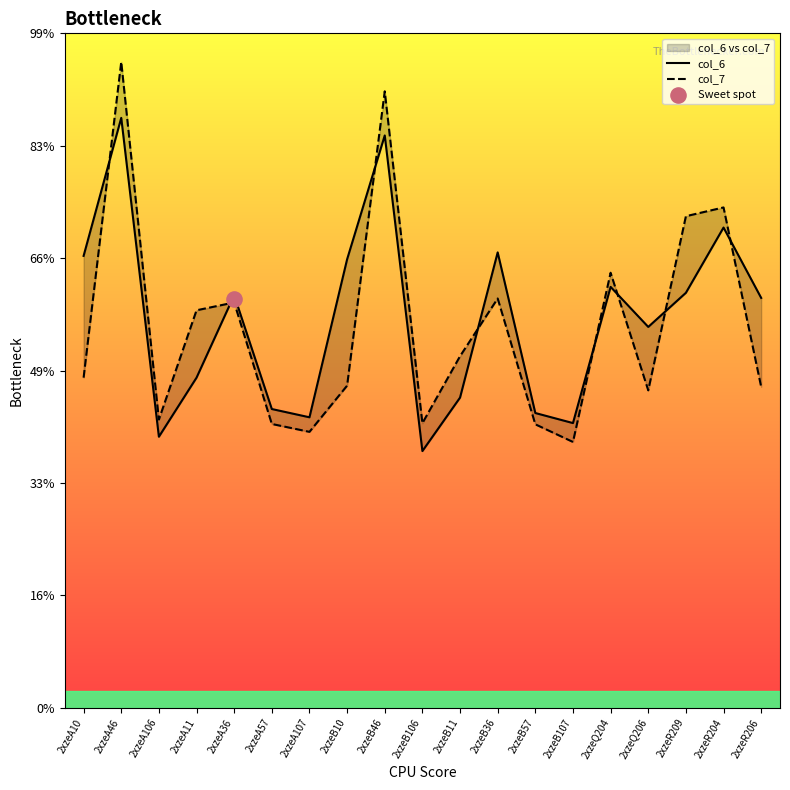

What are all the series names shown in the legend?

col_6, col_7